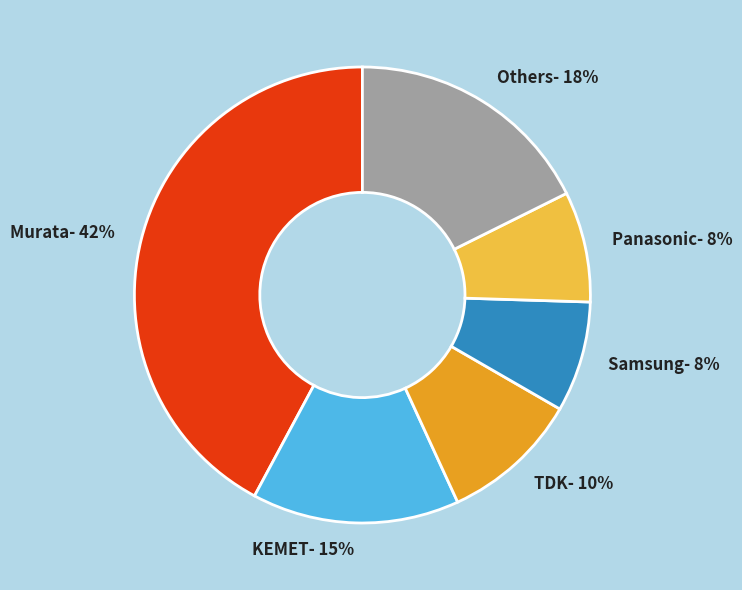

Combined, do TDK- 10% and Panasonic- 8% account for over 50%?

No